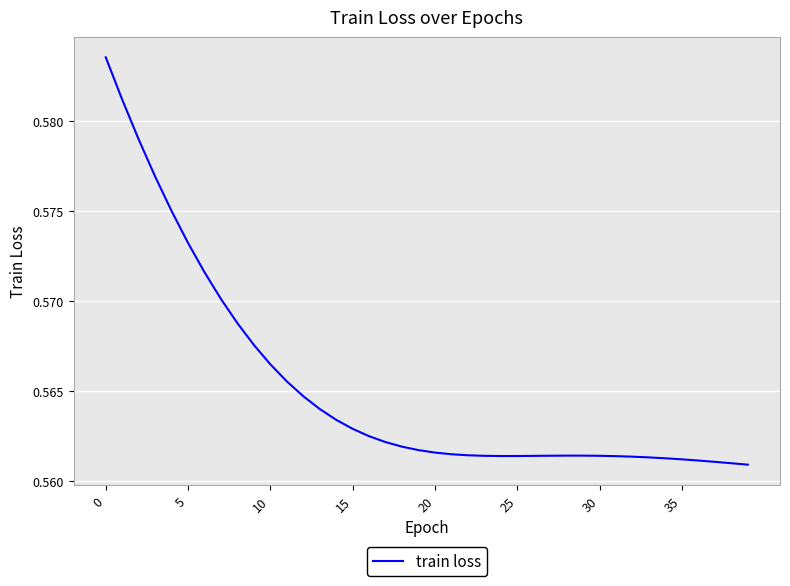

At which category does the data reach its first local valley?

24